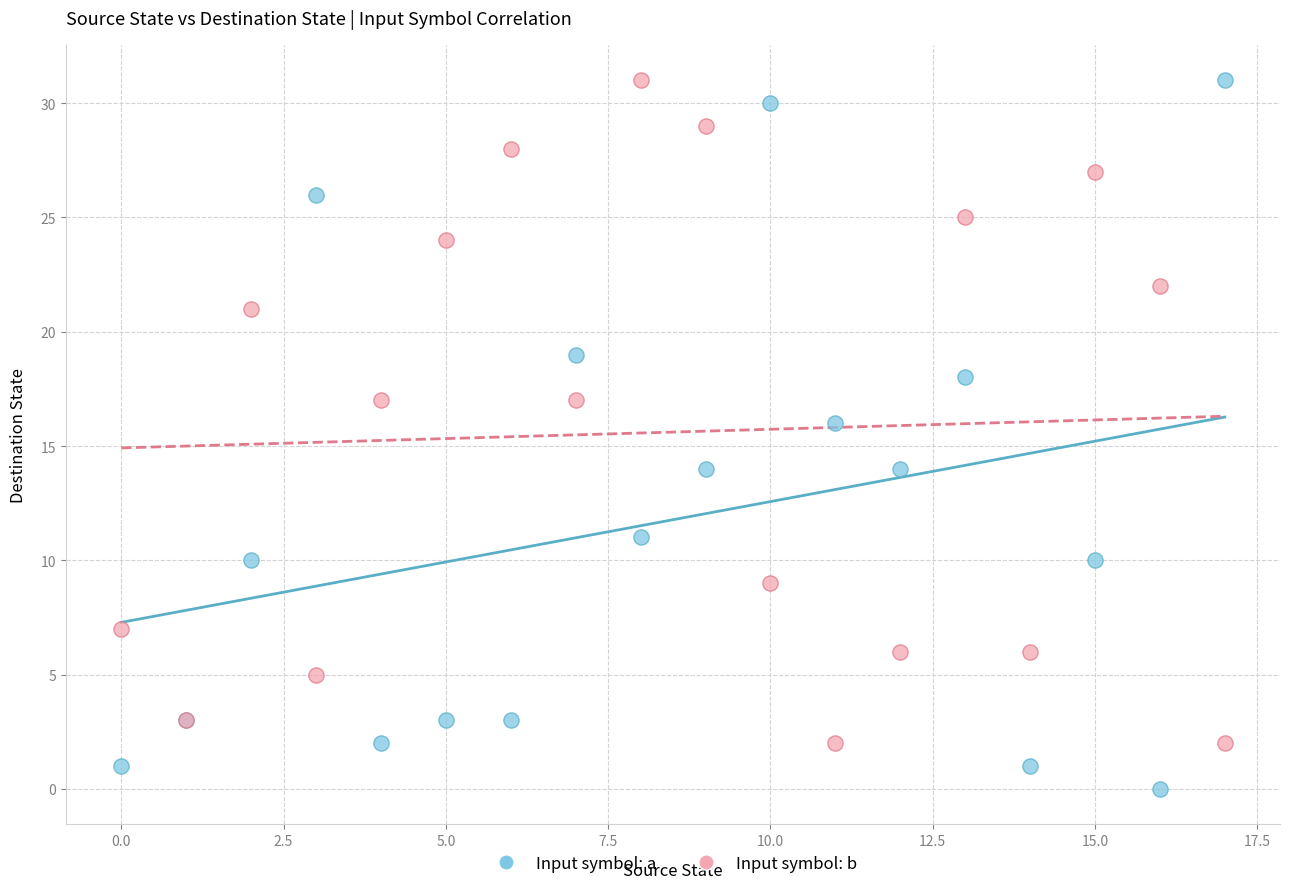

Which series contains the lowest Y value?

Input symbol: a